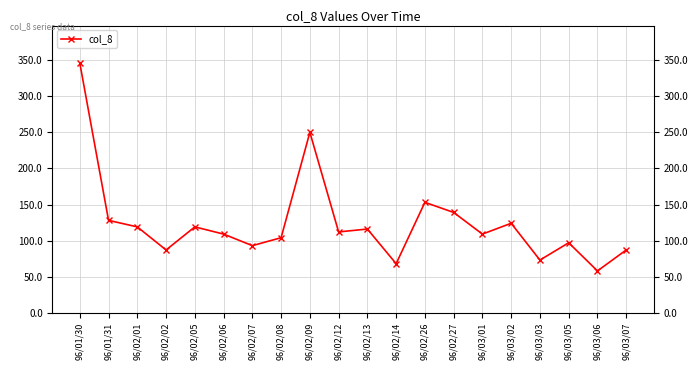

Rank the categories by value from lowest to highest.

96/03/06, 96/02/14, 96/03/03, 96/02/02, 96/03/07, 96/02/07, 96/03/05, 96/02/08, 96/02/06, 96/03/01, 96/02/12, 96/02/13, 96/02/01, 96/02/05, 96/03/02, 96/01/31, 96/02/27, 96/02/26, 96/02/09, 96/01/30